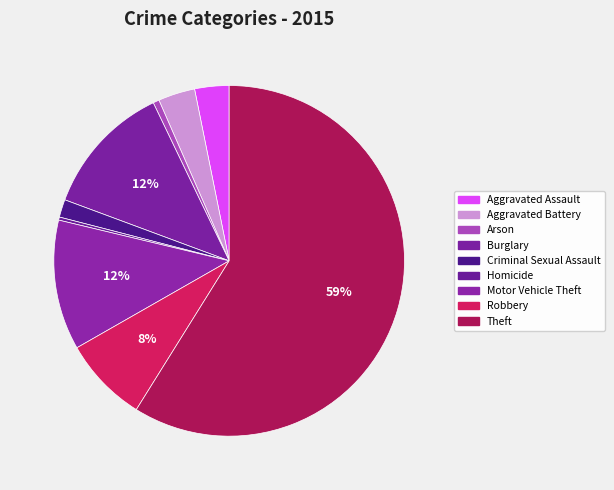

Is it true that Robbery is 8% of the pie?

True